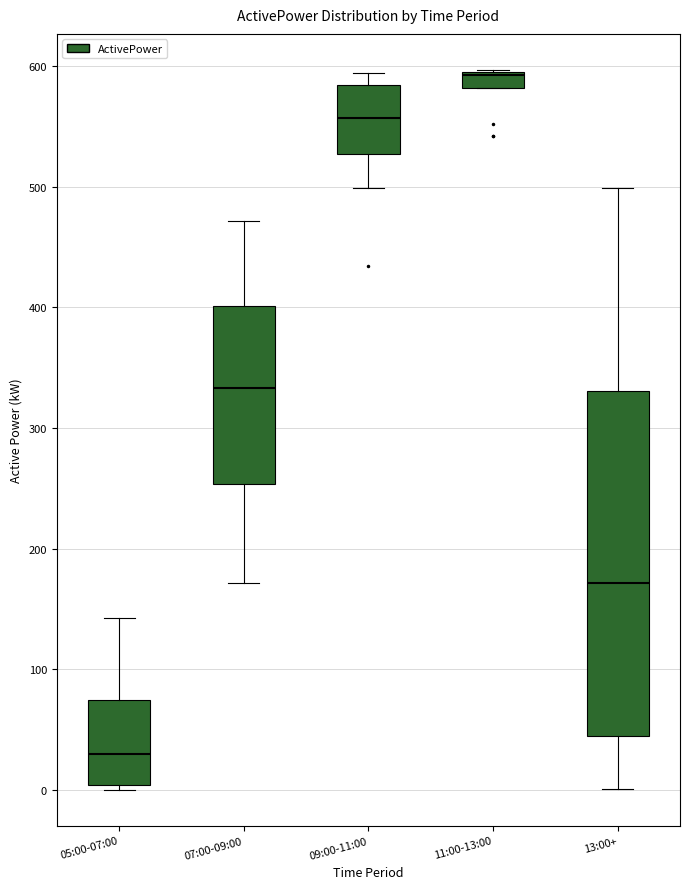

Where does the median line of the box for 11:00-13:00 sit on the y-axis? The values are not printed on the chart, so give them approximately, as read against the axis.

590